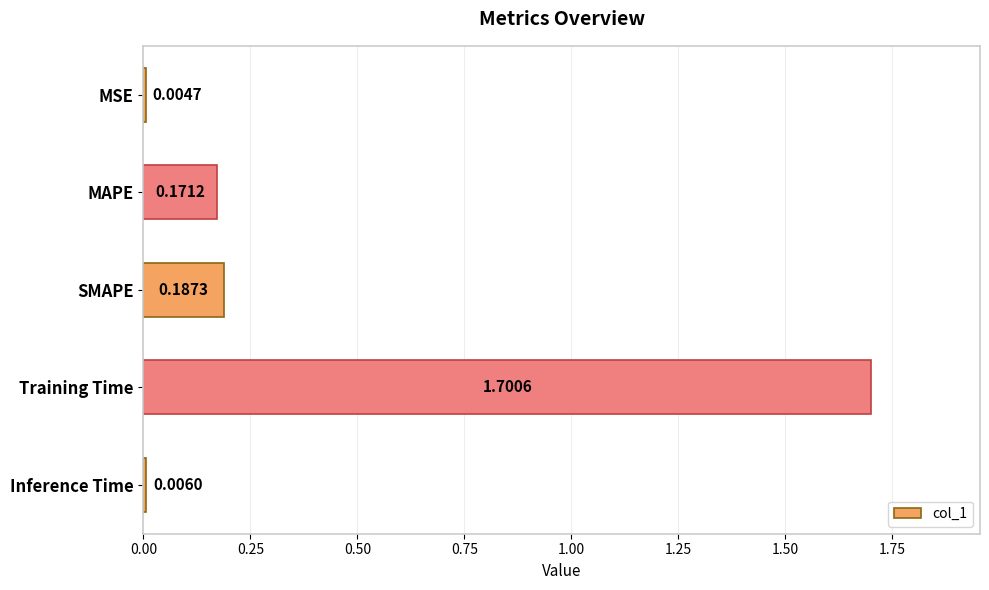

Which label corresponds to the largest value in the chart?

Training Time